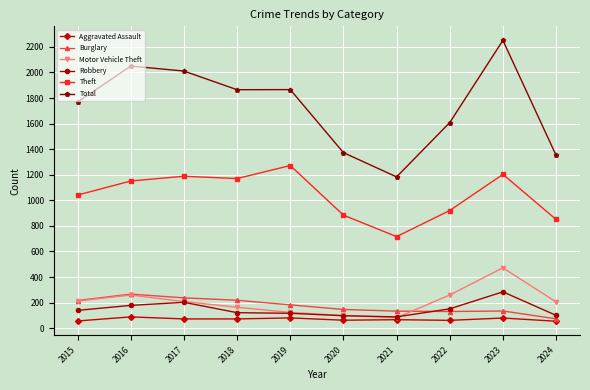

What value does the Aggravated Assault series have at 2021, to the nearest 10?

70